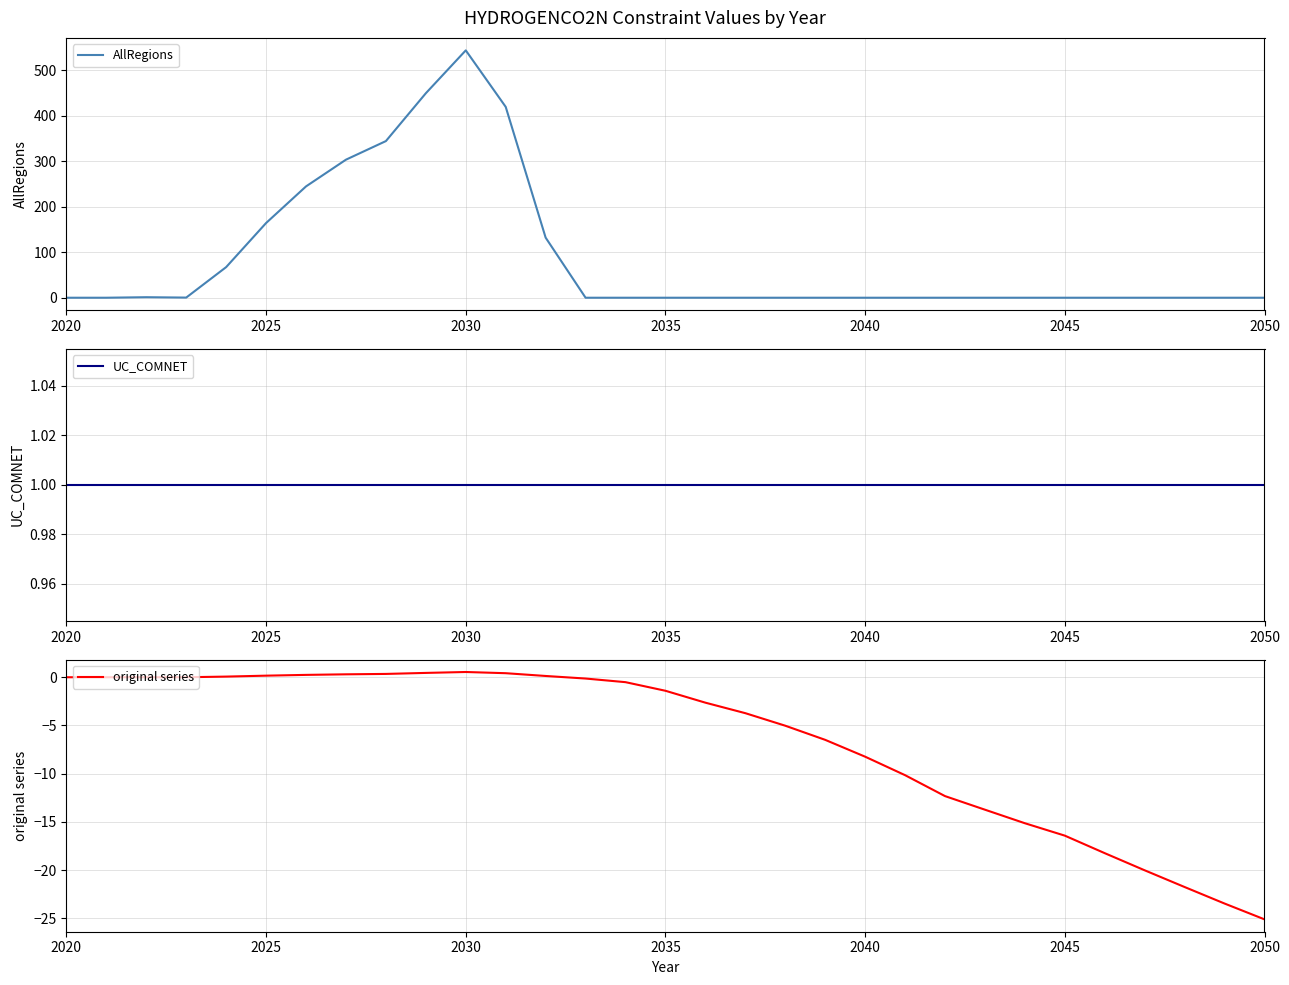

What is the highest value of the AllRegions series?

544.1